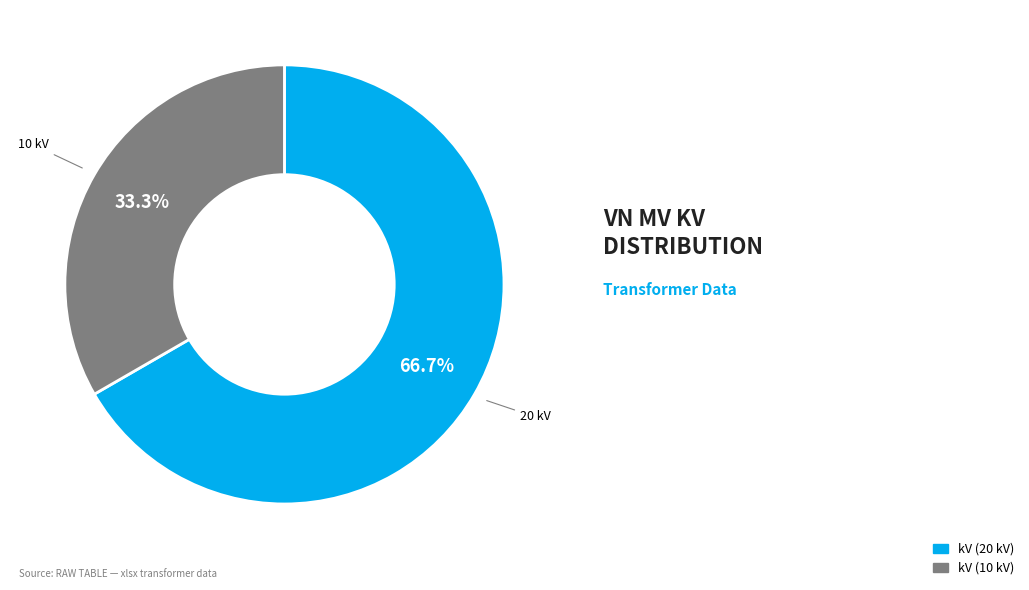

Is there any slice that represents more than half of the pie?

Yes